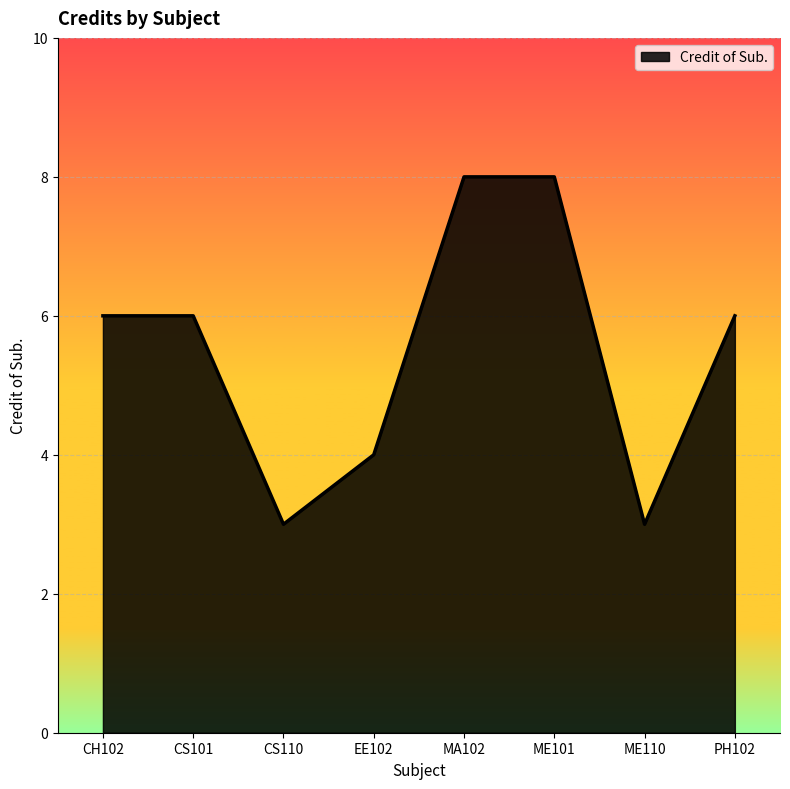

What is the minimum value shown in the chart?

3